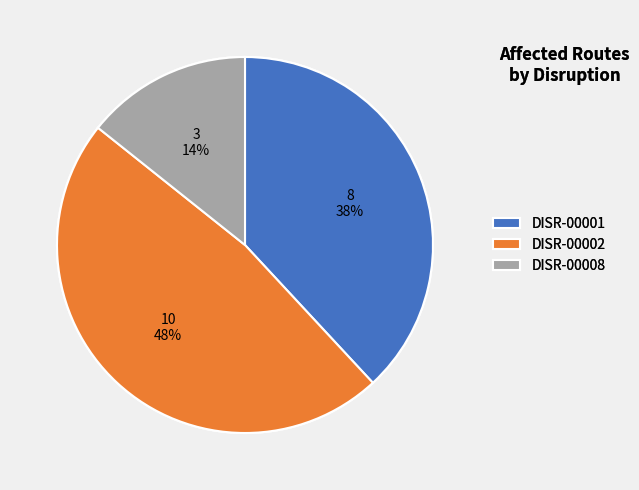

Does any single category account for the majority?

No